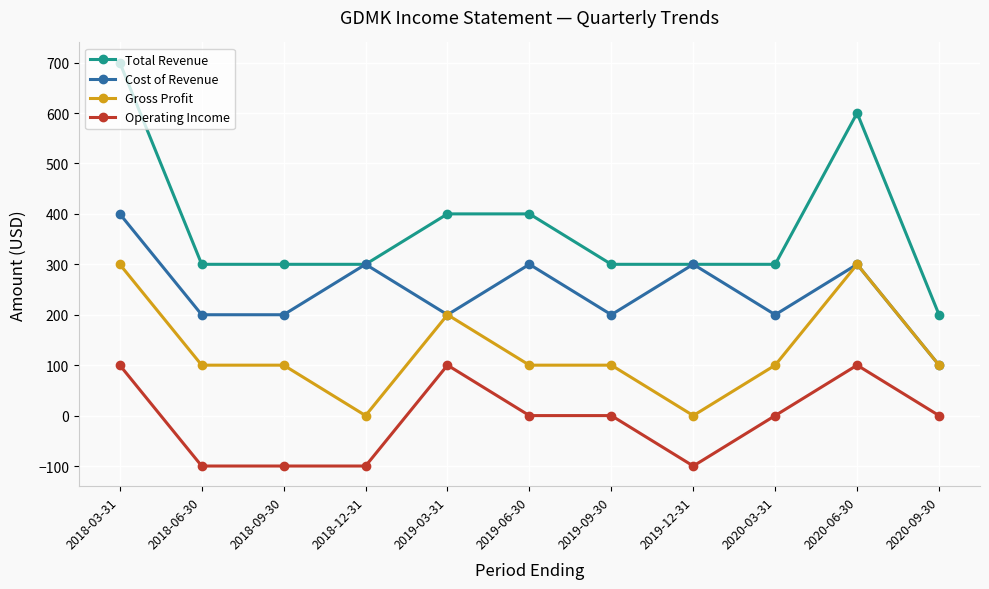

Is this an area chart (filled region under the line)?

No